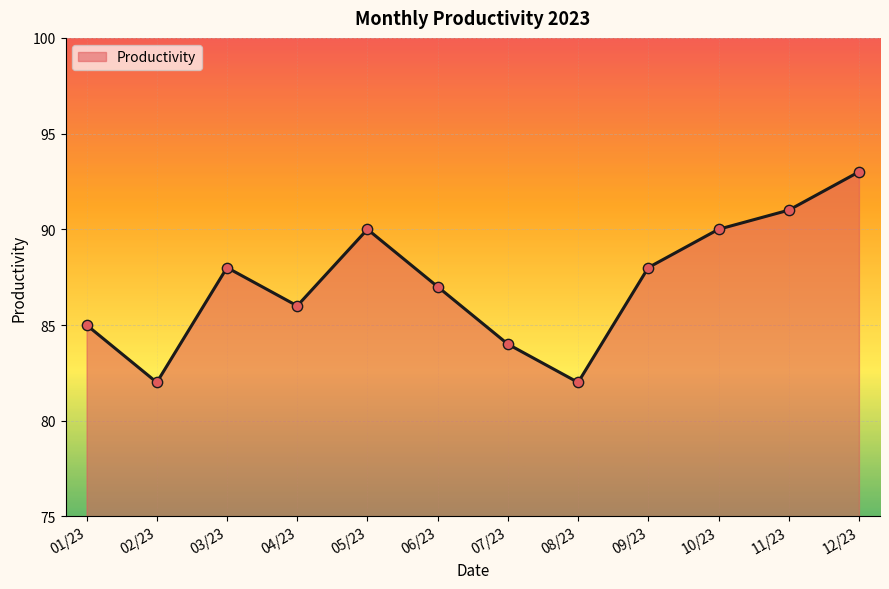

What is the ratio of the value at 07/23 to the value at 06/23?

1.0